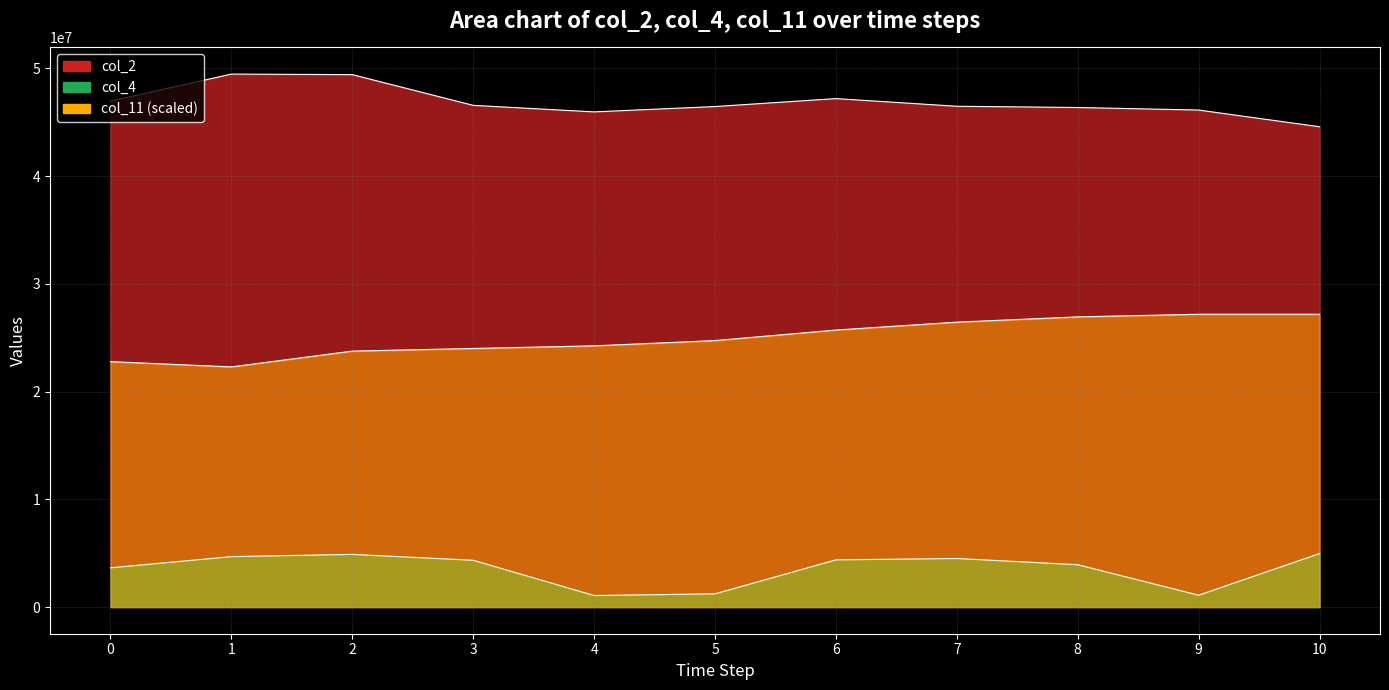

At which label does col_11 first exceed 24733293?

5